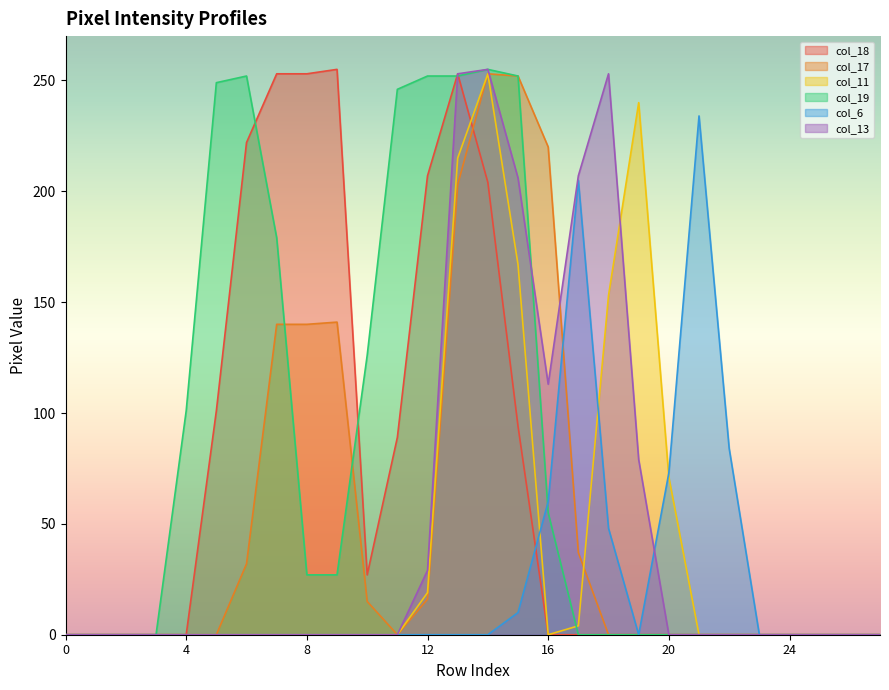

How many values in col_19 are above zero?

13